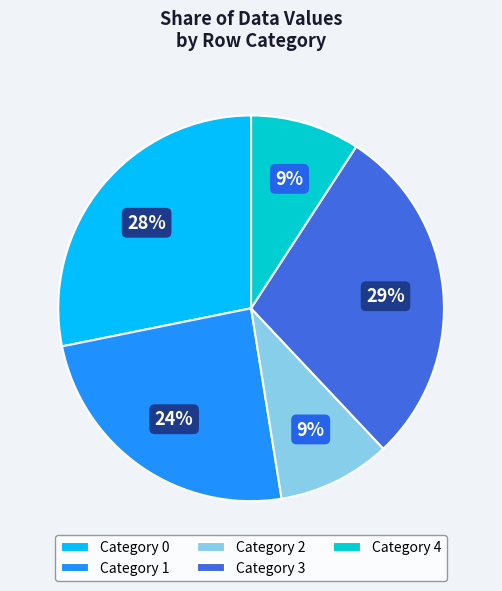

Is the sum of Category 2 and Category 0 greater than half?

No